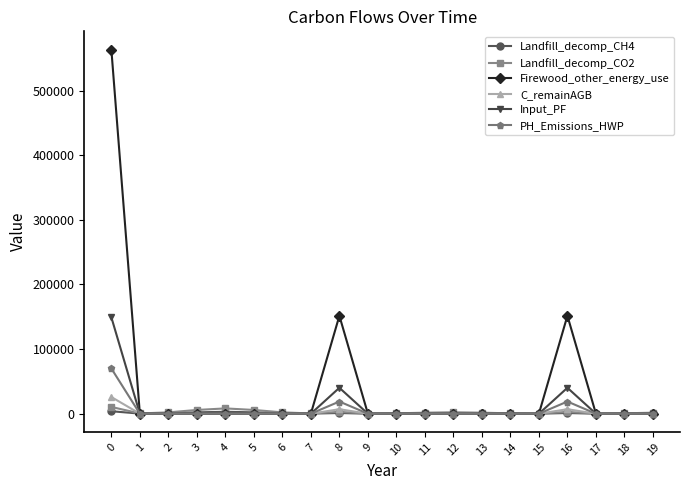

What is the highest value of the Input_PF series?

149137.6